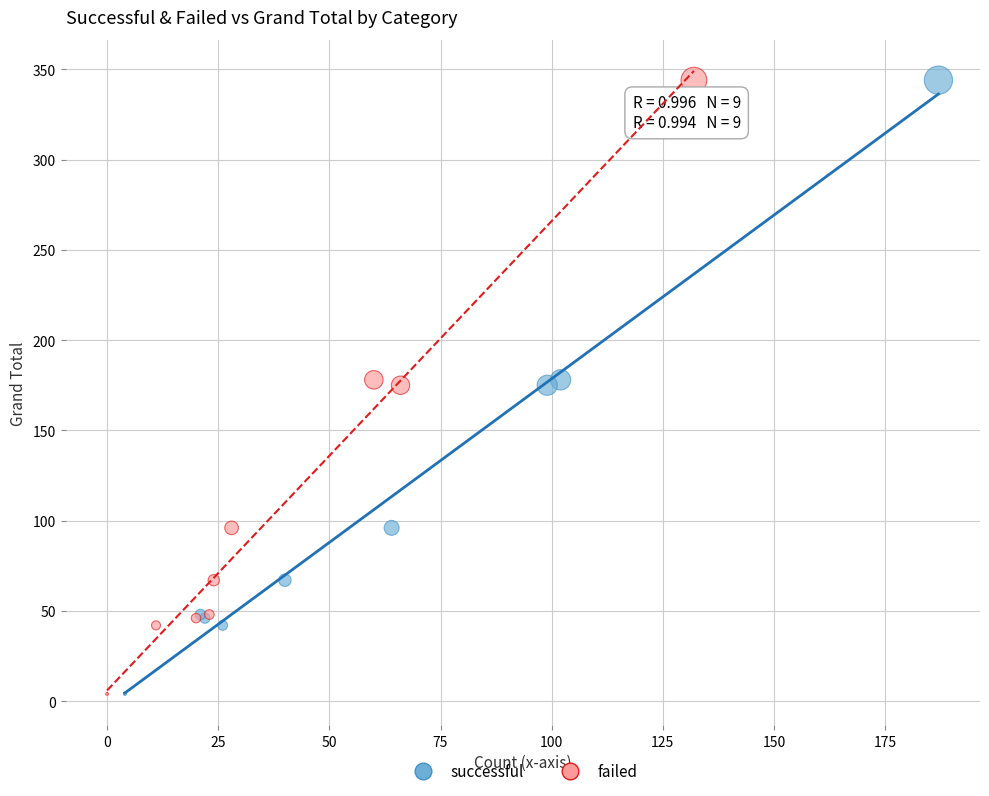

What are all the series names shown in the legend?

successful, failed